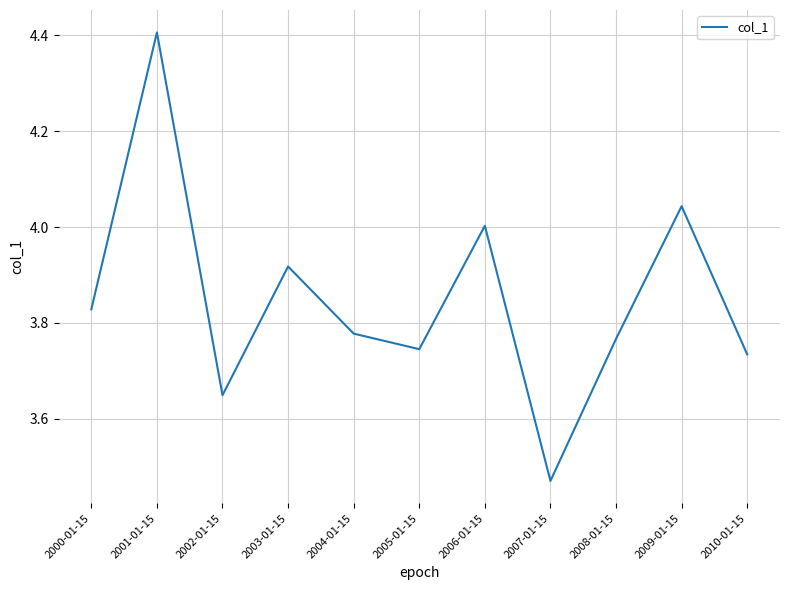

True or false: there are more than 1 points higher than both neighbors.

True